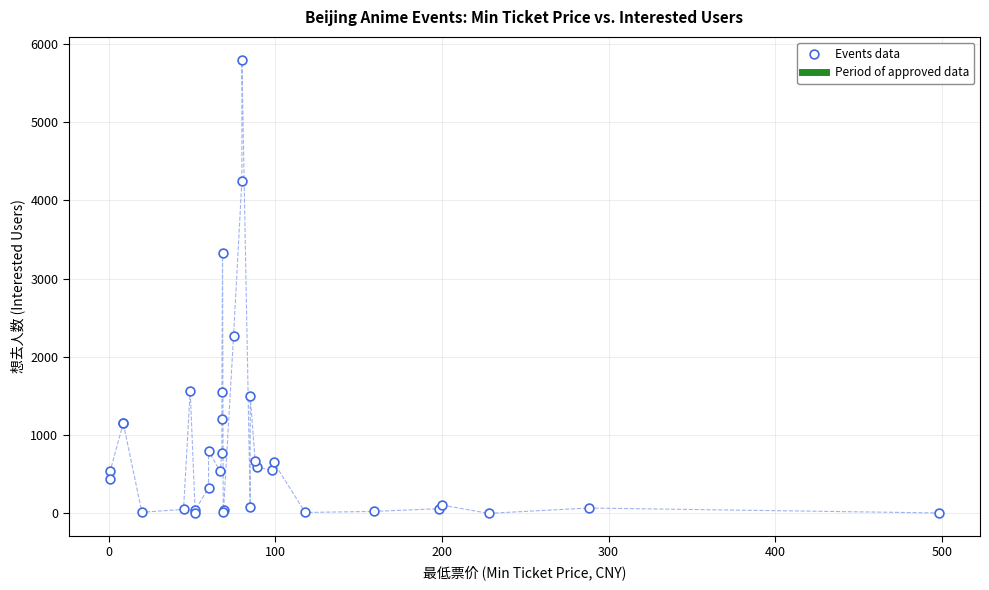

What Y value in the scatter plot is closest to 2899?

3323